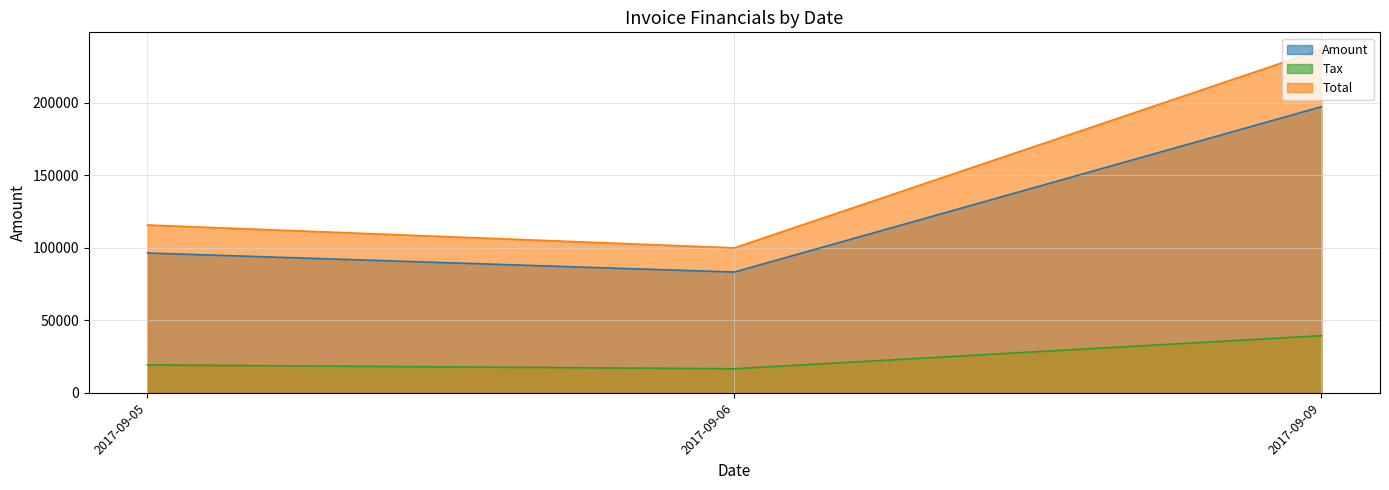

The Amount series shows 115321.1 at 2017-09-09. True or false?

False